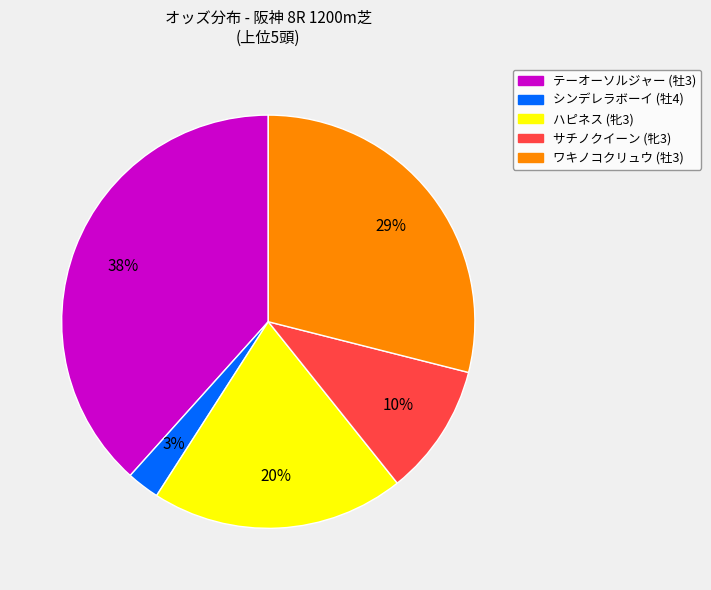

Count the number of slices in the pie.

5